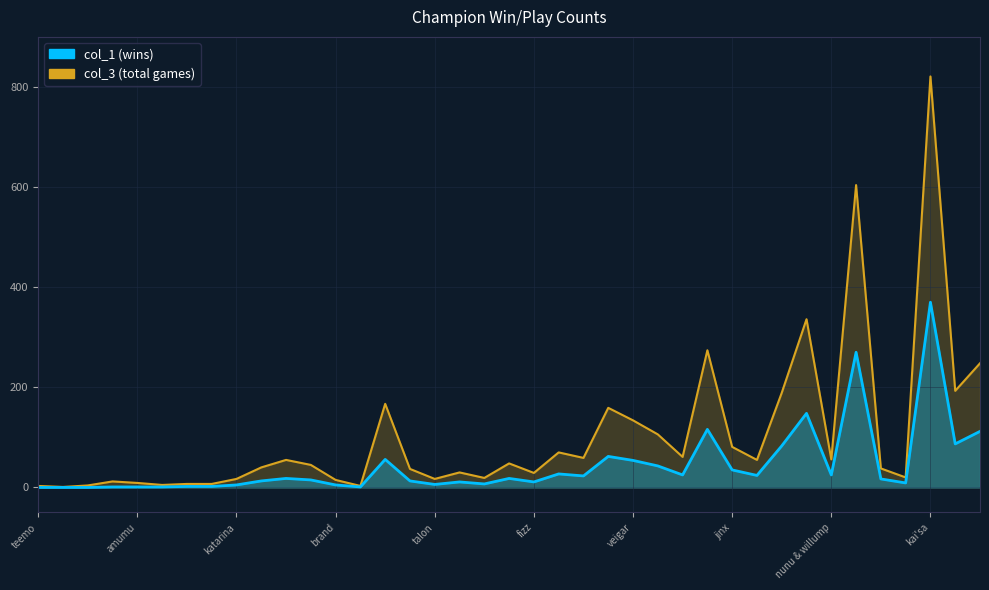

At which category does the chart reach its minimum across all series?

teemo